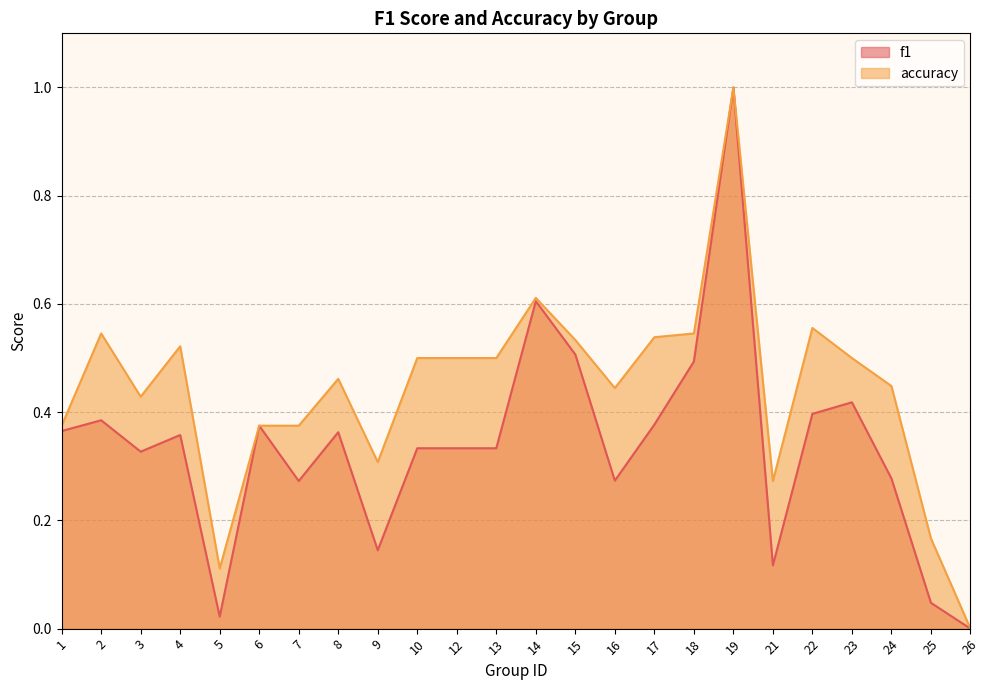

Which label corresponds to the smallest value in the chart?

26